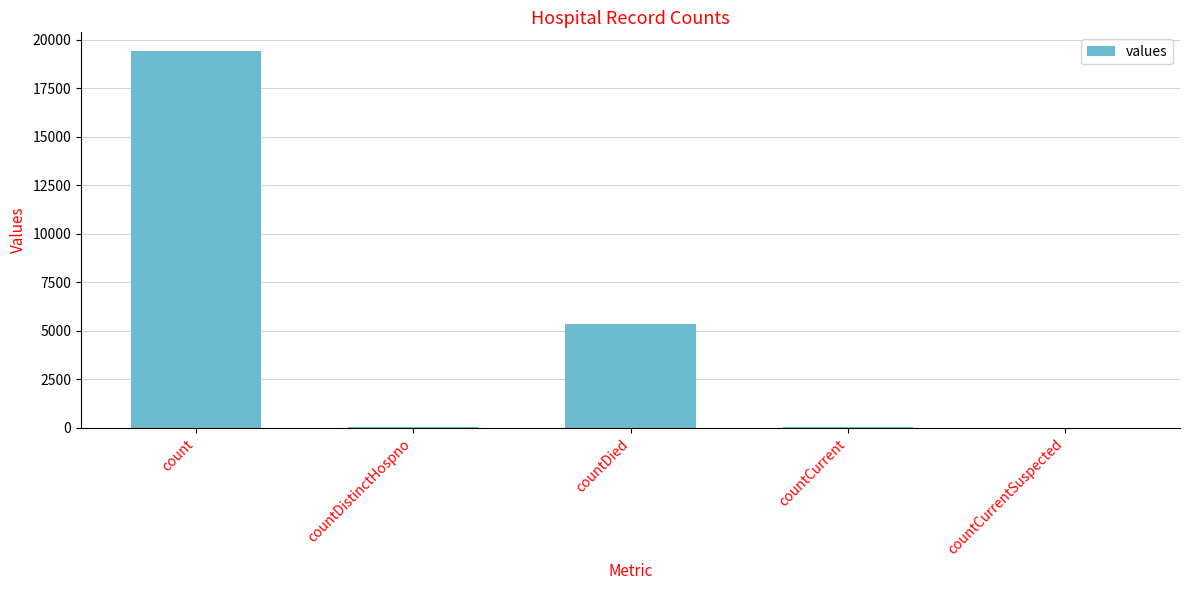

Is it true that the value at countDied is 9514?

False